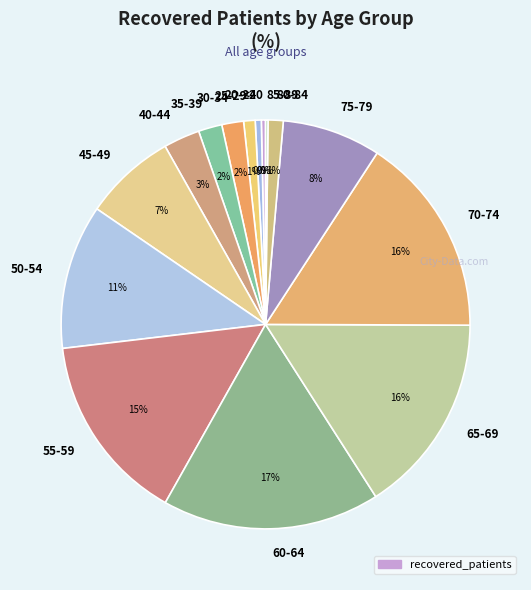

Combined, do 40-44 and 75-79 account for over 50%?

No